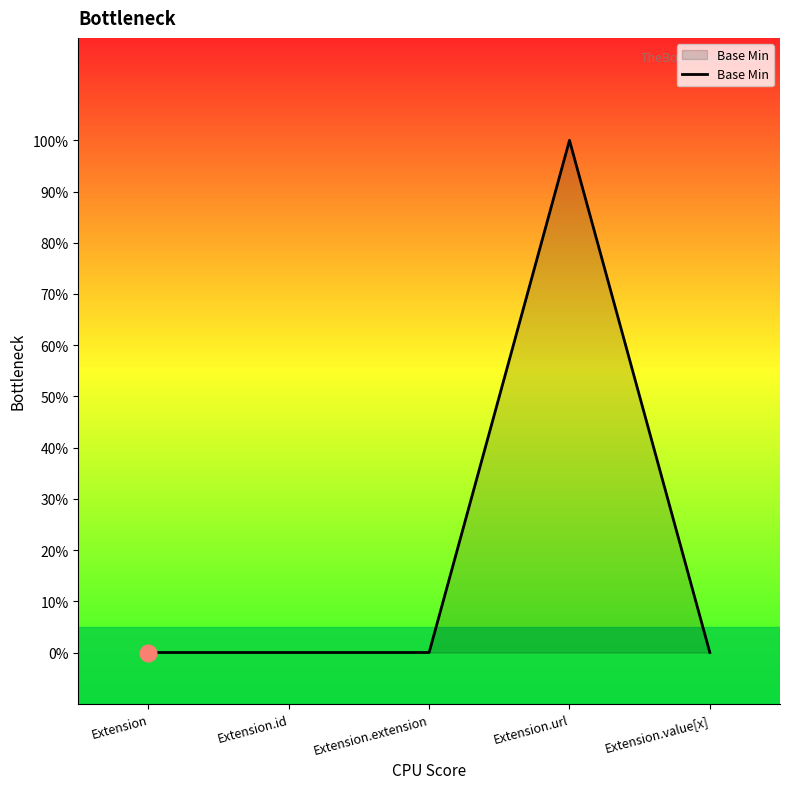

How many interior local peaks (higher than both neighbors) does the data have?

1